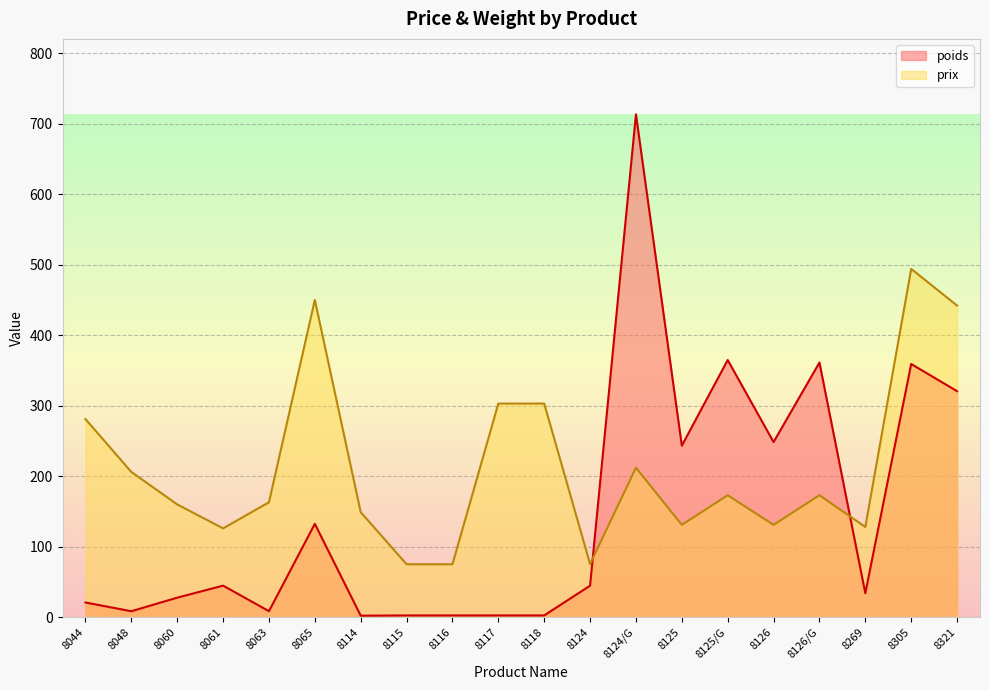

What is the sum of the poids values at 8044 and 8125?

264.2